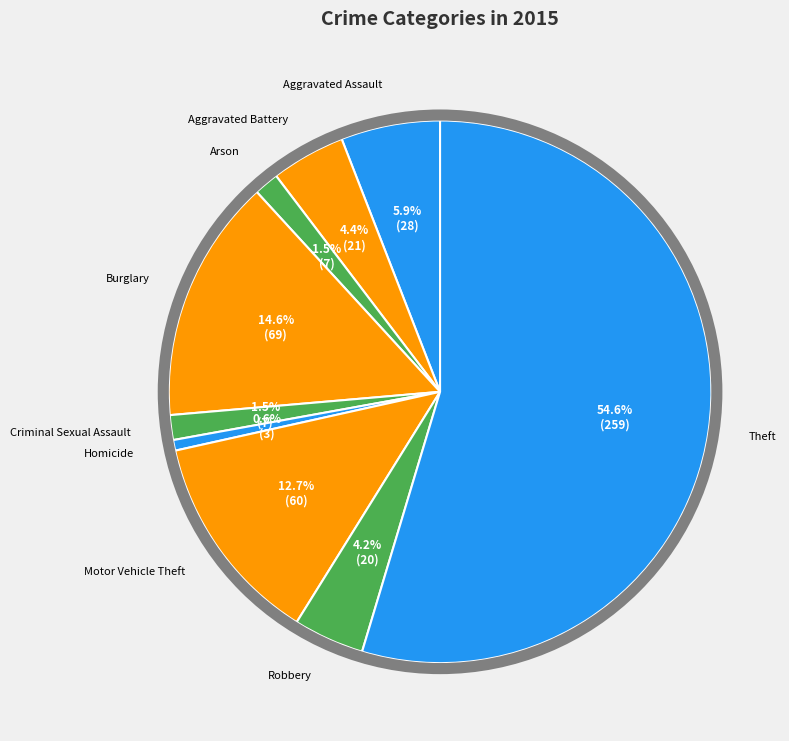

The Motor Vehicle Theft slice represents 3% of the pie. True or false?

False